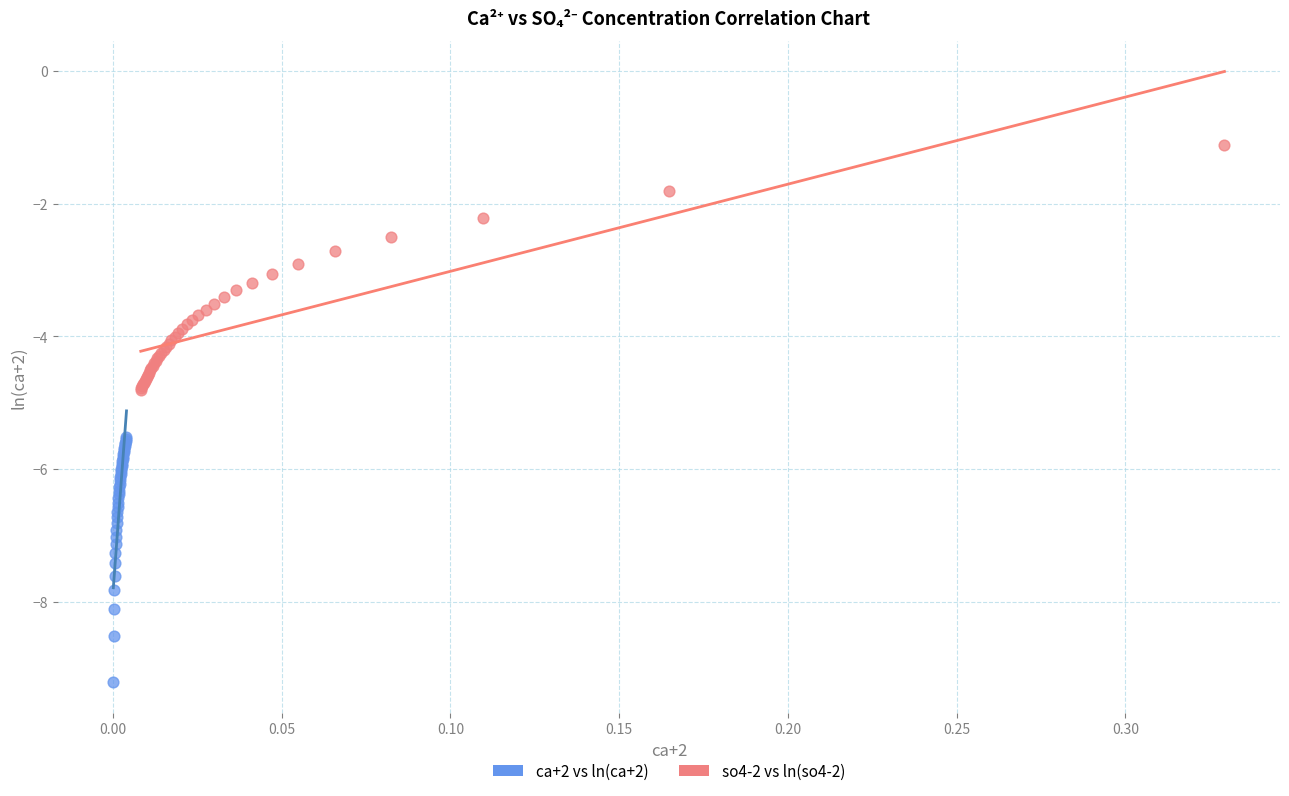

Which series contains the lowest Y value?

ca+2 vs ln(ca+2)